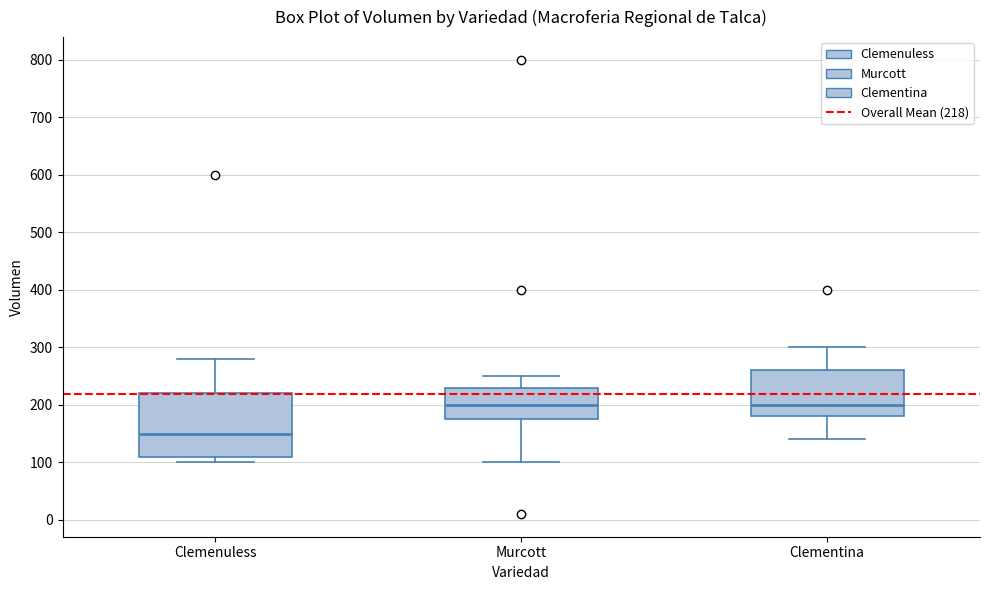

Where does the median line of the box for Clementina sit on the y-axis? The values are not printed on the chart, so give them approximately, as read against the axis.

200